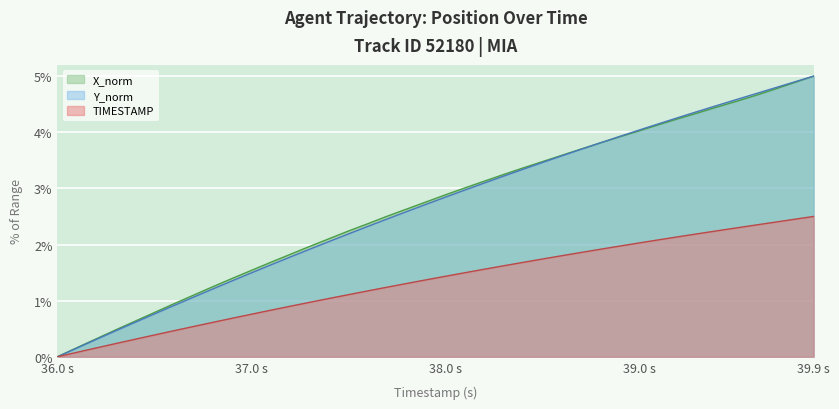

What is the difference between the highest and lowest values at 38.0 s?

1.5